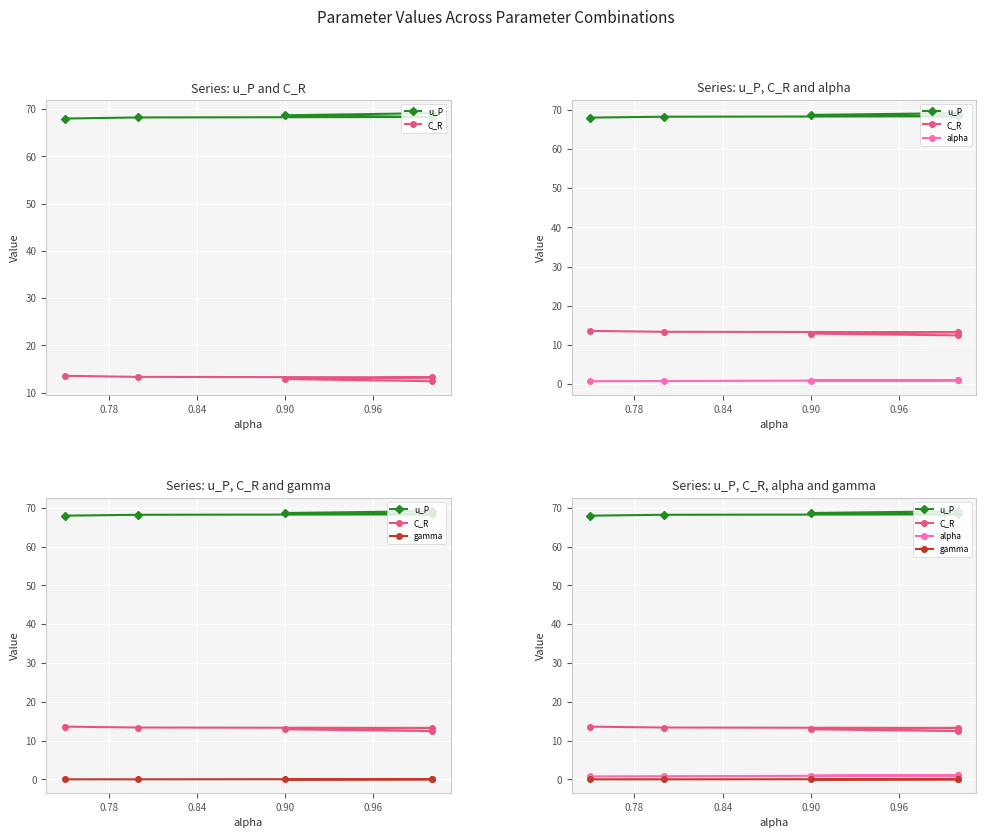

The gamma series shows 0.0 at 0.84. True or false?

False